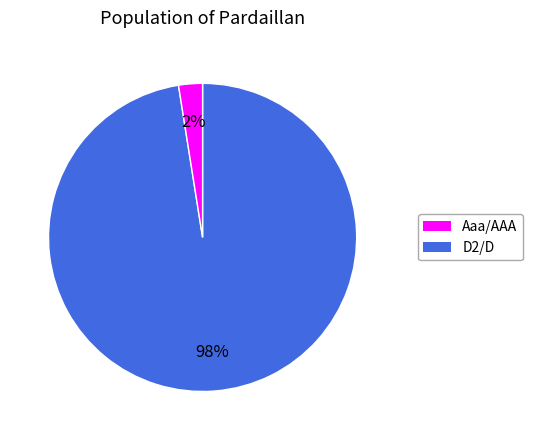

Which category has the biggest portion of the pie?

Aaa/AAA